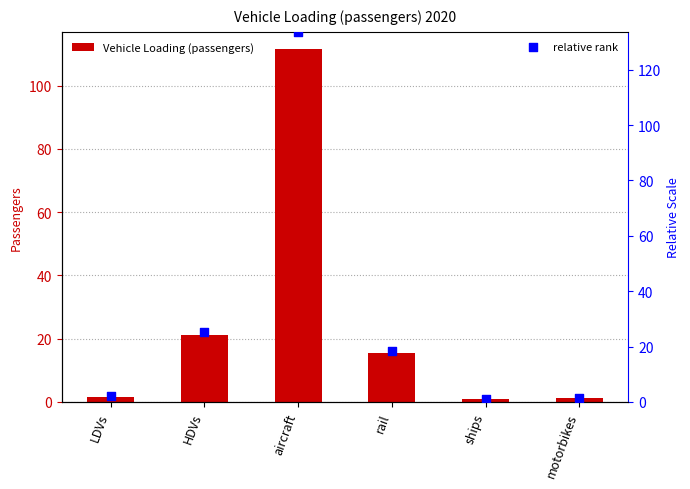

At which category is the sum across all series the highest?

aircraft